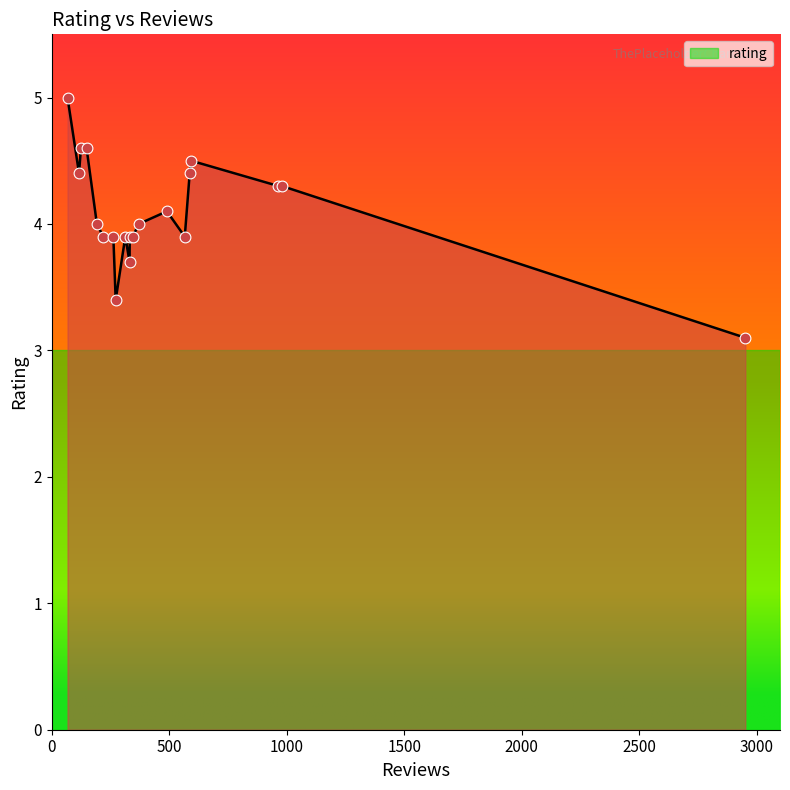

What is the minimum value shown in the chart?

3.1